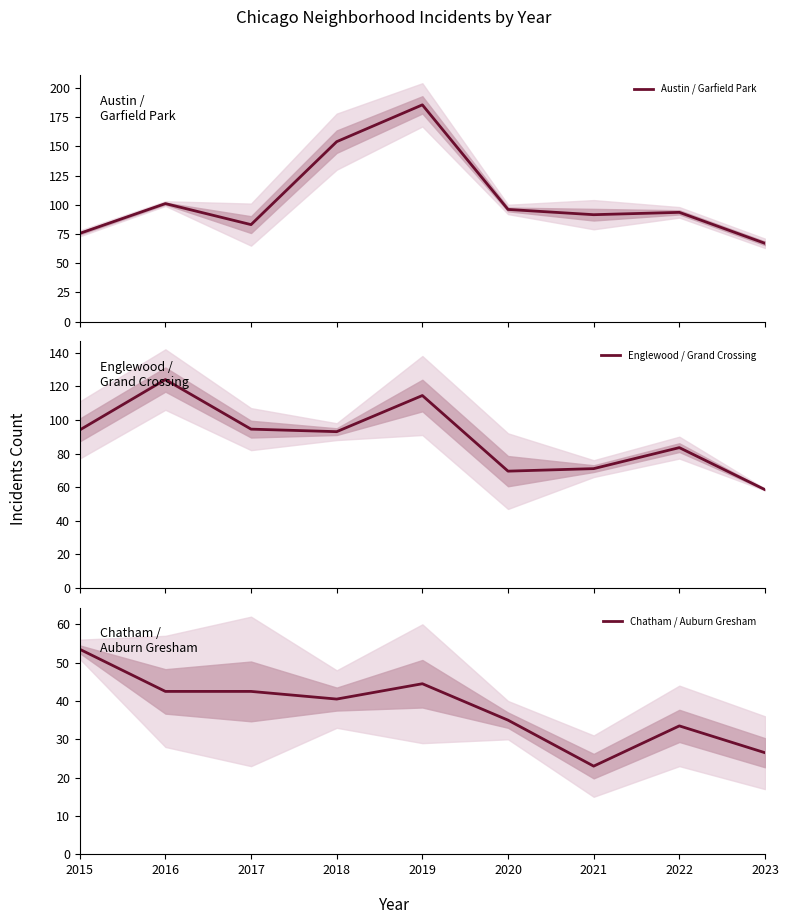

List the series in order of their peak value, highest first.

Austin / Garfield Park, Englewood / Grand Crossing, Chatham / Auburn Gresham